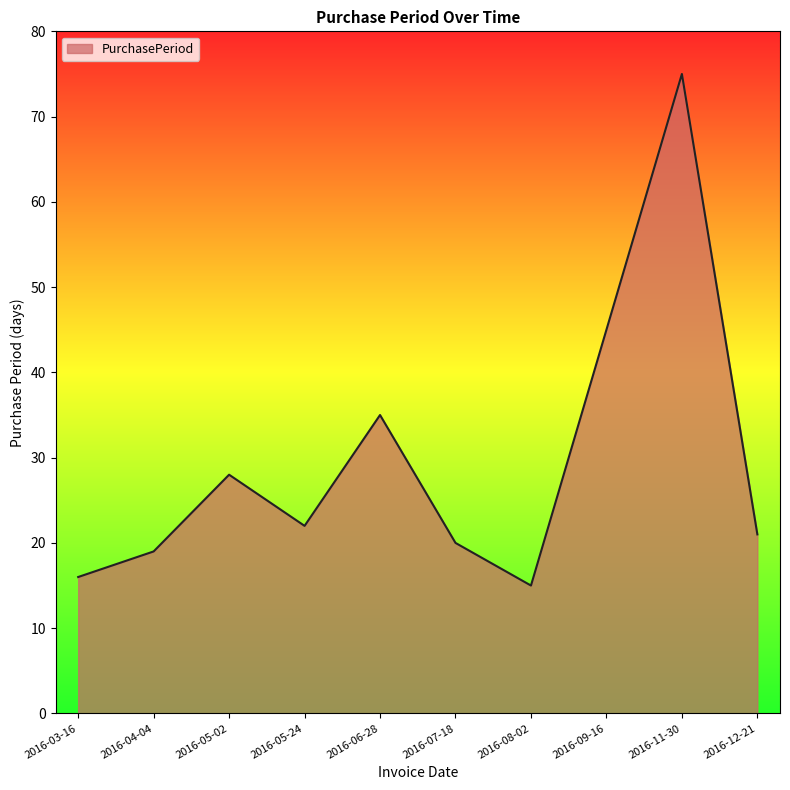

How many lines are shown in the chart?

1